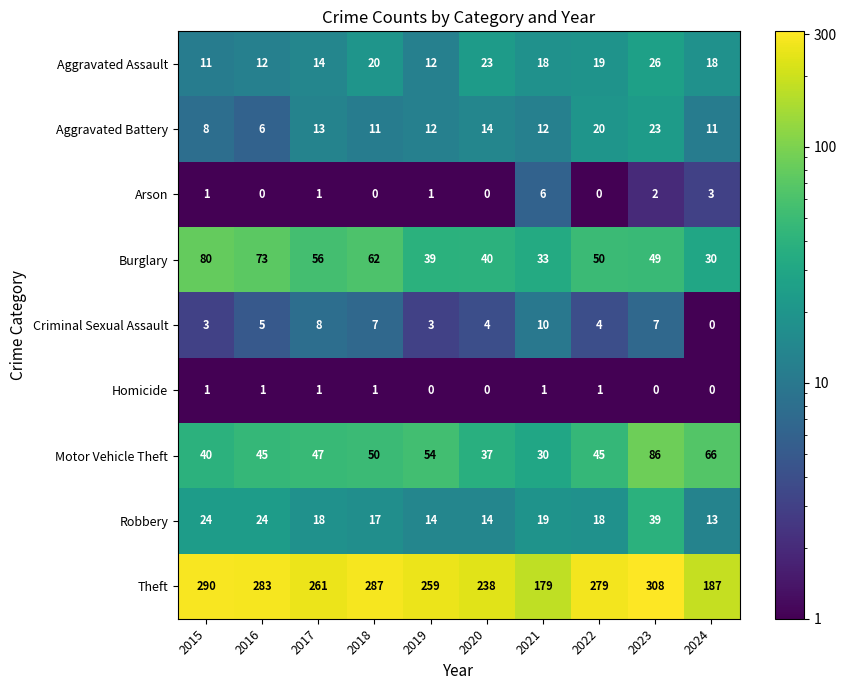

List the series in order of their peak value, lowest first.

Homicide, Arson, Criminal Sexual Assault, Aggravated Battery, Aggravated Assault, Robbery, Burglary, Motor Vehicle Theft, Theft